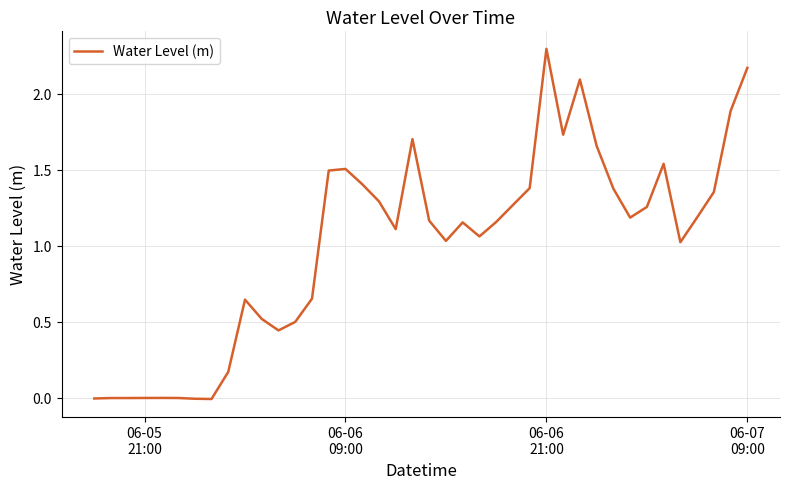

What is the difference between the maximum and minimum values?

2.3